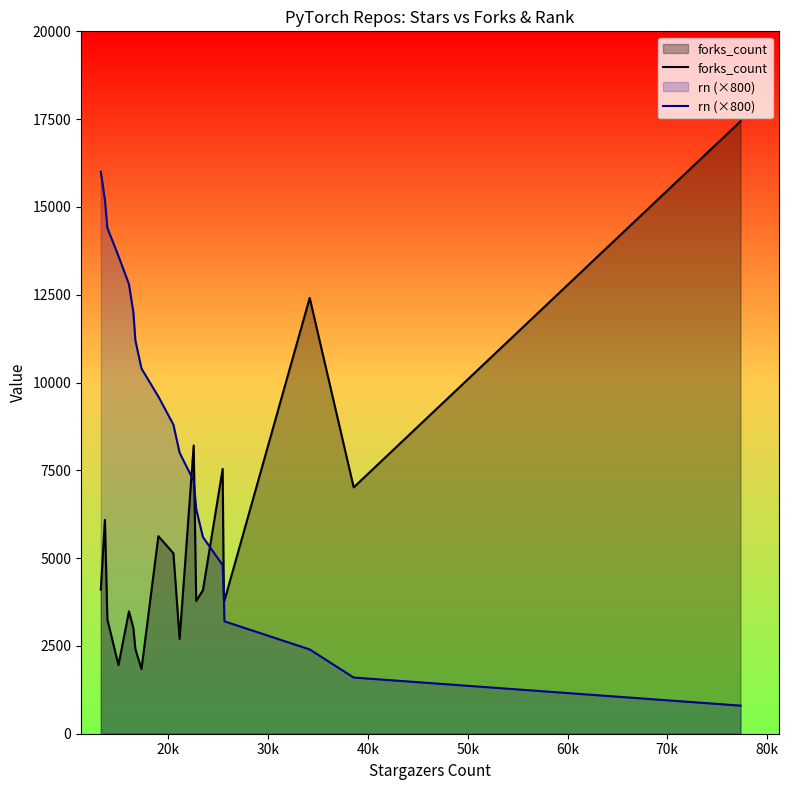

What is the lowest value of the rn (×800) series?

800